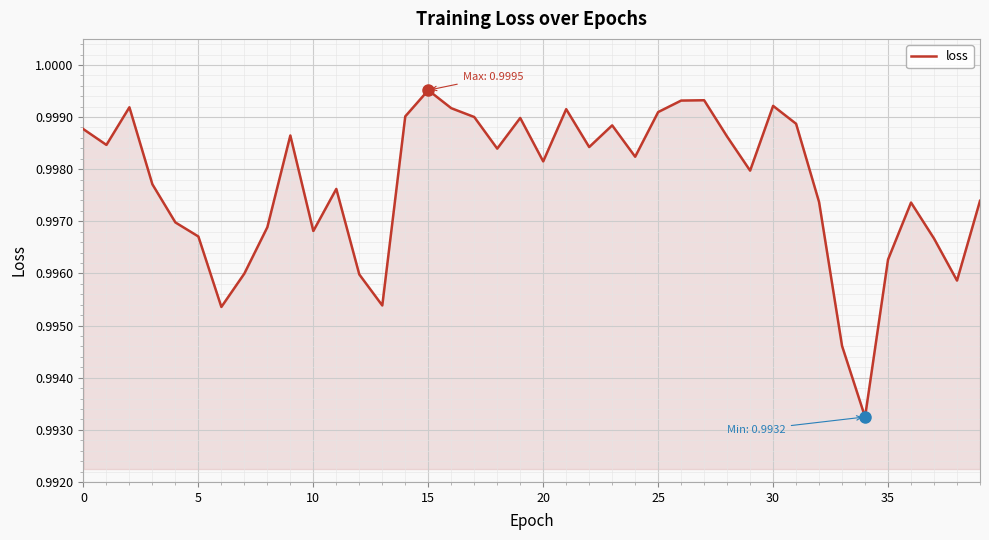

Which category has the highest value across all series?

15